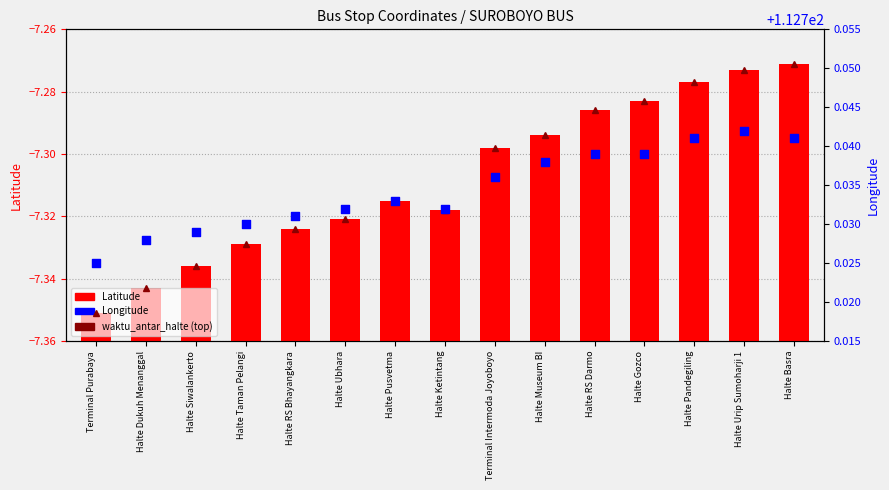

At which category is the sum across all series the highest?

Halte Basra